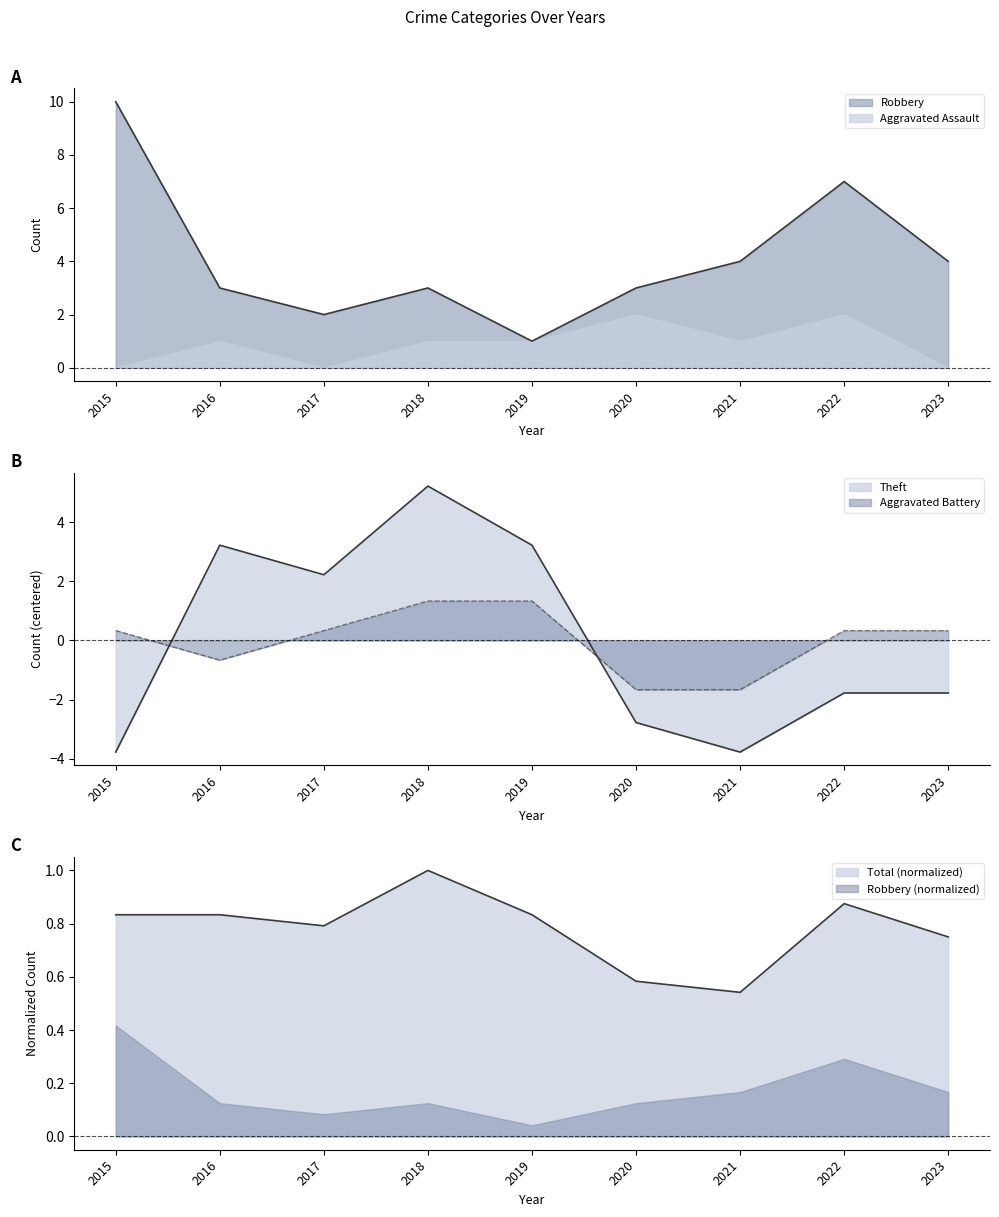

At which label is Total closest to 0?

2021